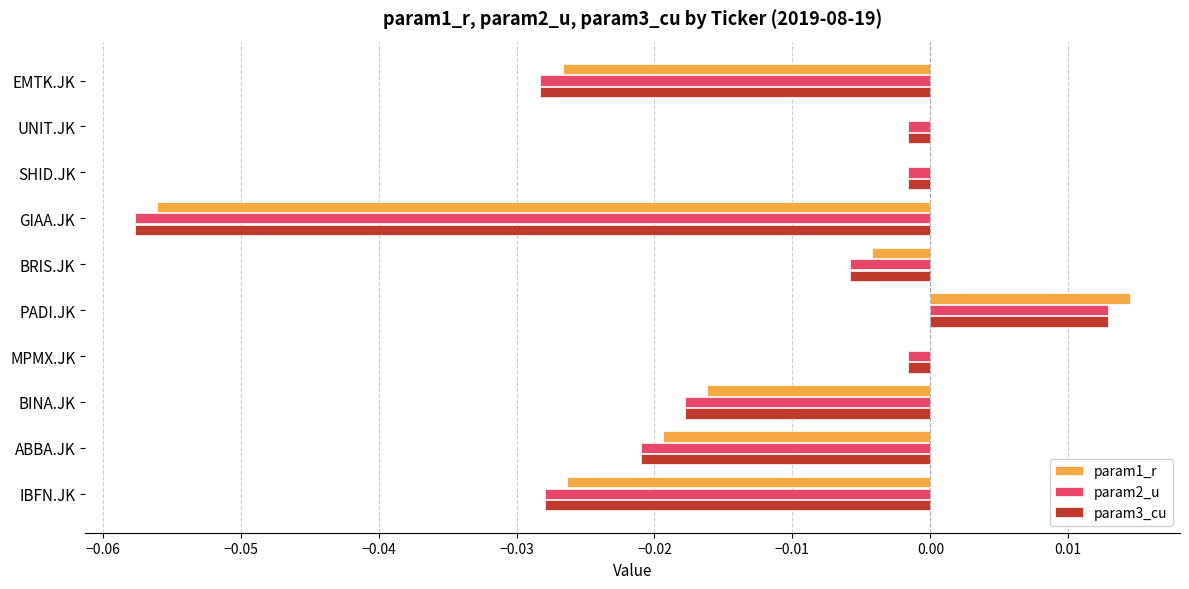

The value of param2_u at IBFN.JK is -0.0. True or false?

True